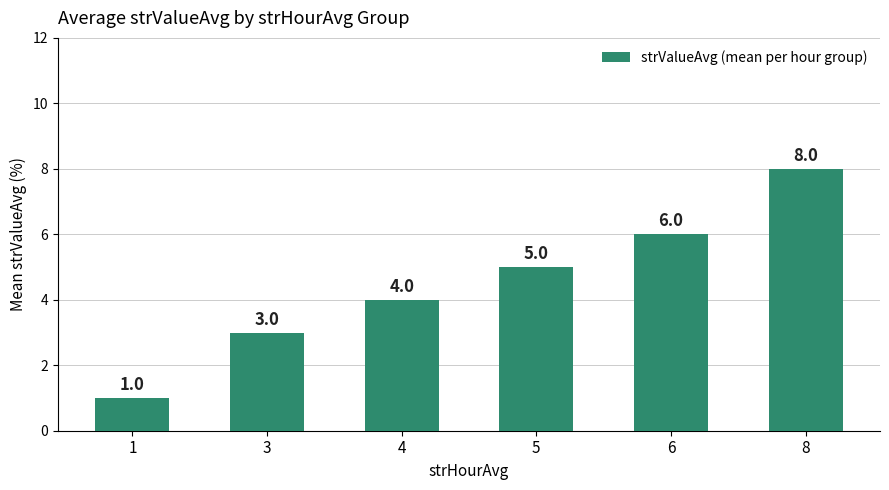

What is the sum of the values at 6 and 8?

14